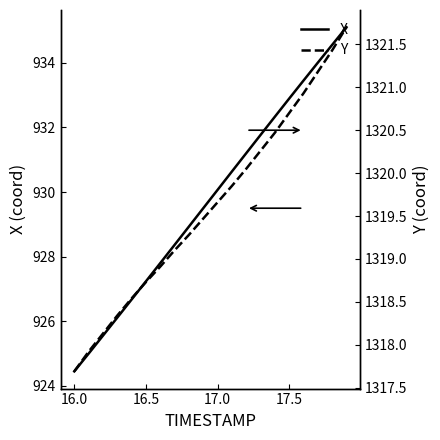

What are all the series names shown in the legend?

X, Y